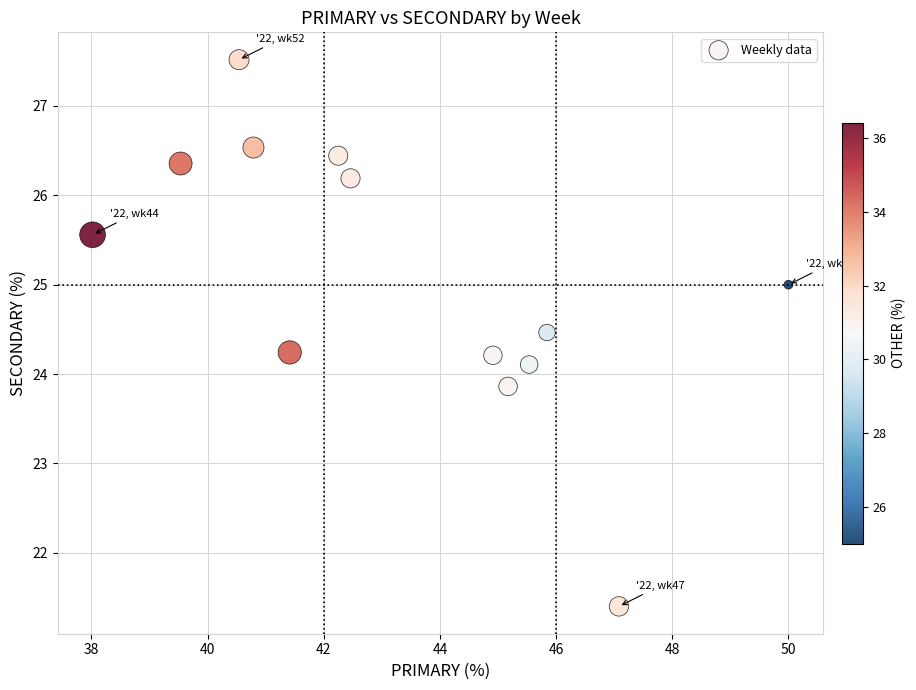

What is the range of Y values (max minus min)?

6.1